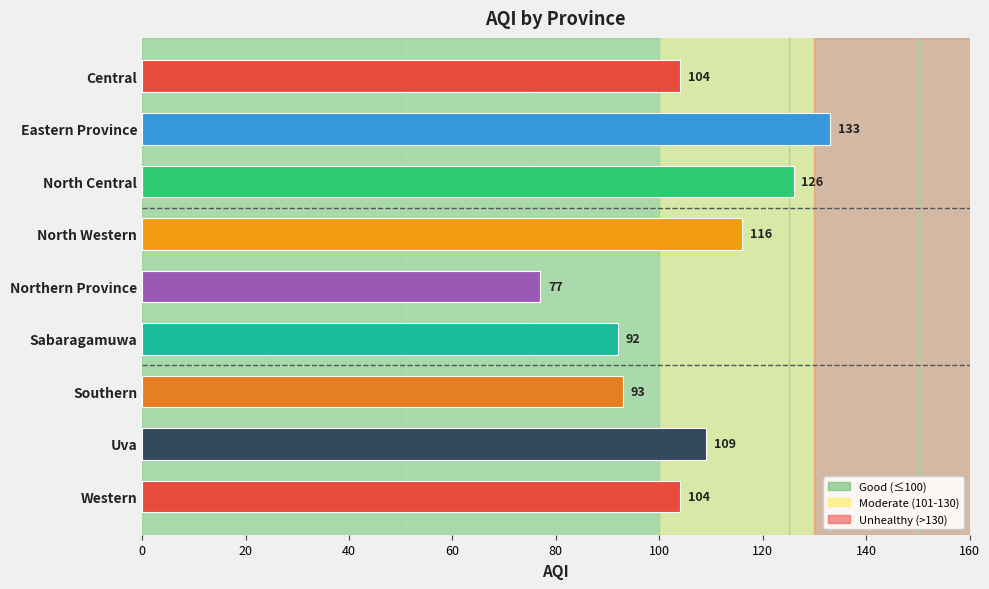

What is the ratio of the value at Sabaragamuwa to the value at Central?

0.9